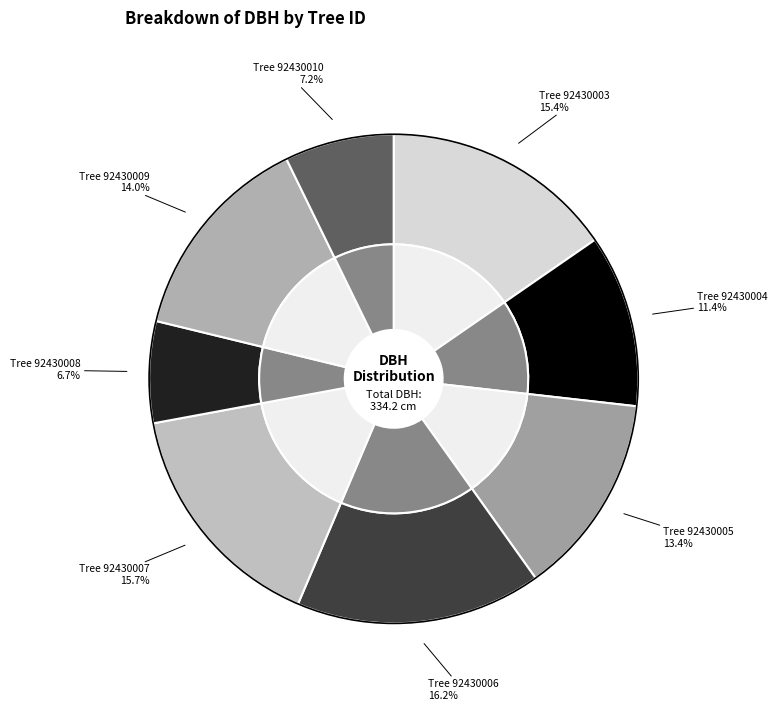

What percentage is NOT represented by 92430003?

84.6%